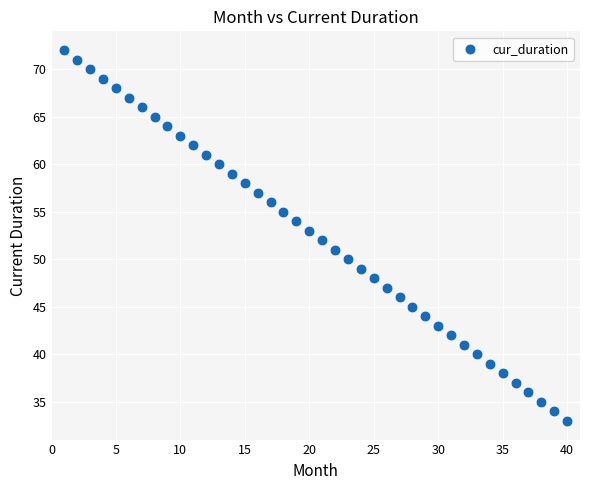

What is the range of X values (max minus min)?

39